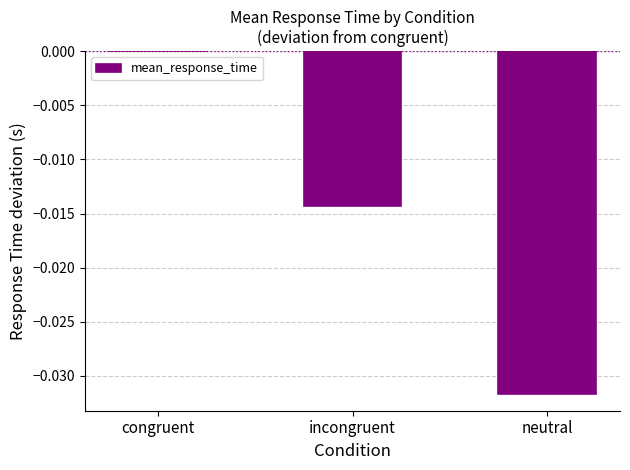

How many categories are shown in the chart?

3